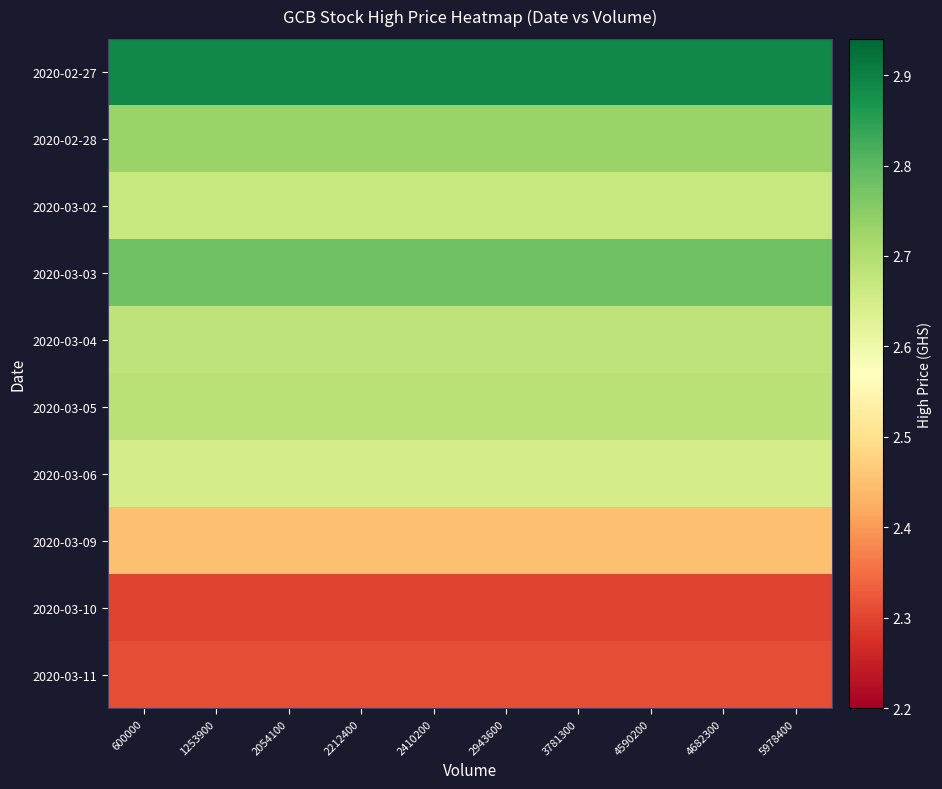

At 2212400, list the series in order from largest to smallest.

2020-02-27, 2020-03-03, 2020-02-28, 2020-03-05, 2020-03-04, 2020-03-02, 2020-03-06, 2020-03-09, 2020-03-11, 2020-03-10